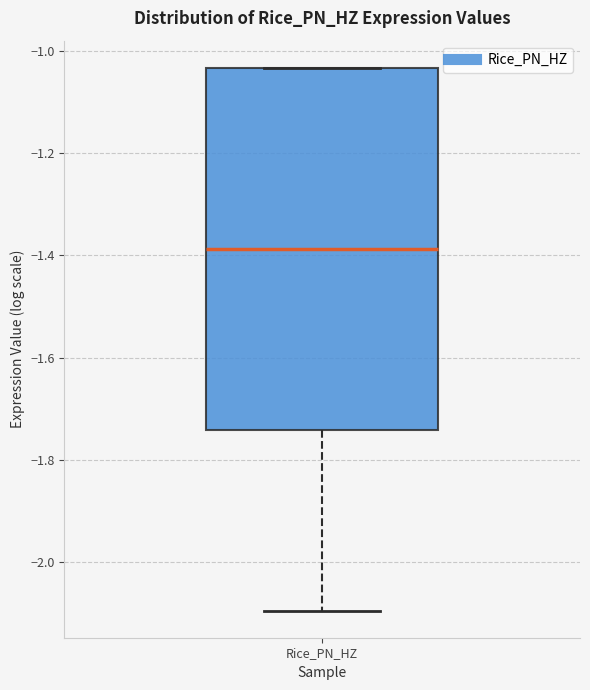

Read this box plot against the y-axis: the position of the median line, the range covered by the box, and the ends of both whiskers. The values are not printed on the chart, so give them approximately, as read against the axis.

median -1.38, box -1.74 to -1.04, whiskers -2.10 to -1.04